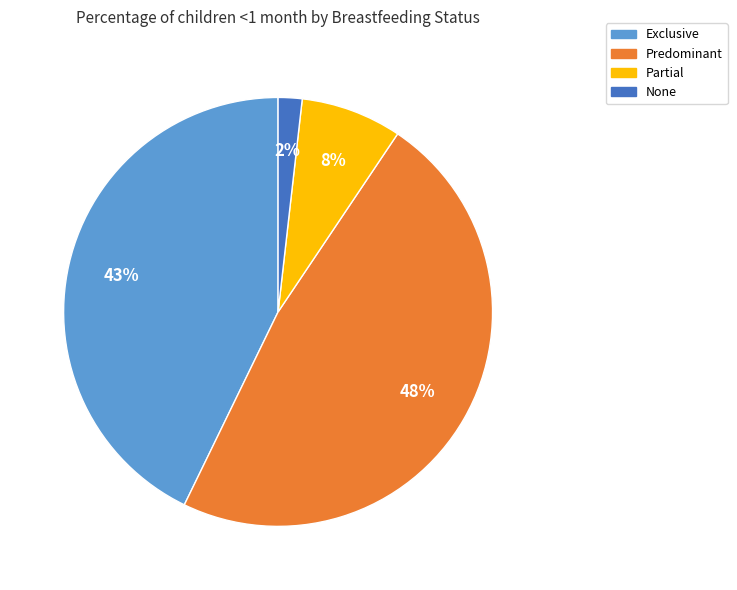

Is it true that Partial is 8% of the pie?

True